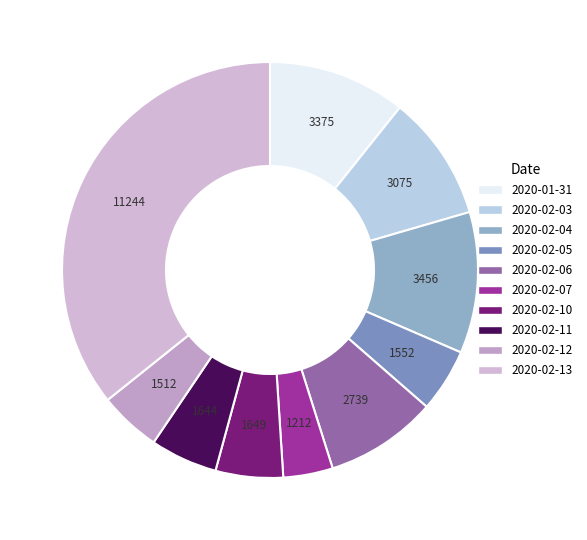

What percentage is NOT represented by 2020-01-31?

89.3%